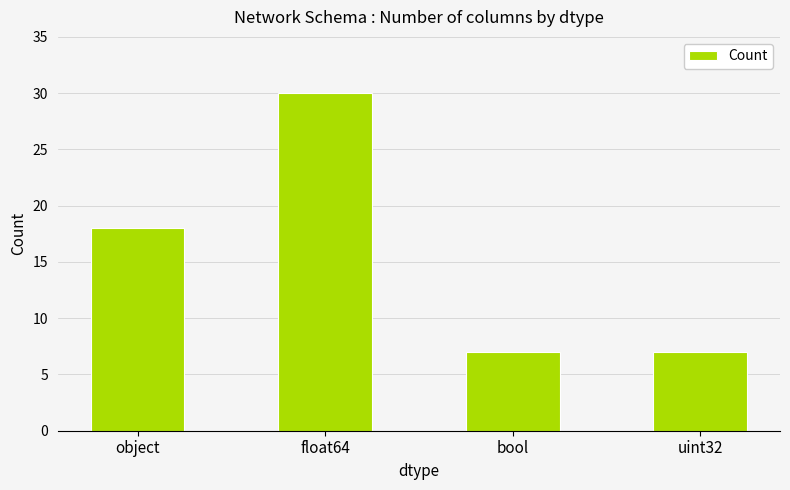

True or false: the data shows 30 at object.

False